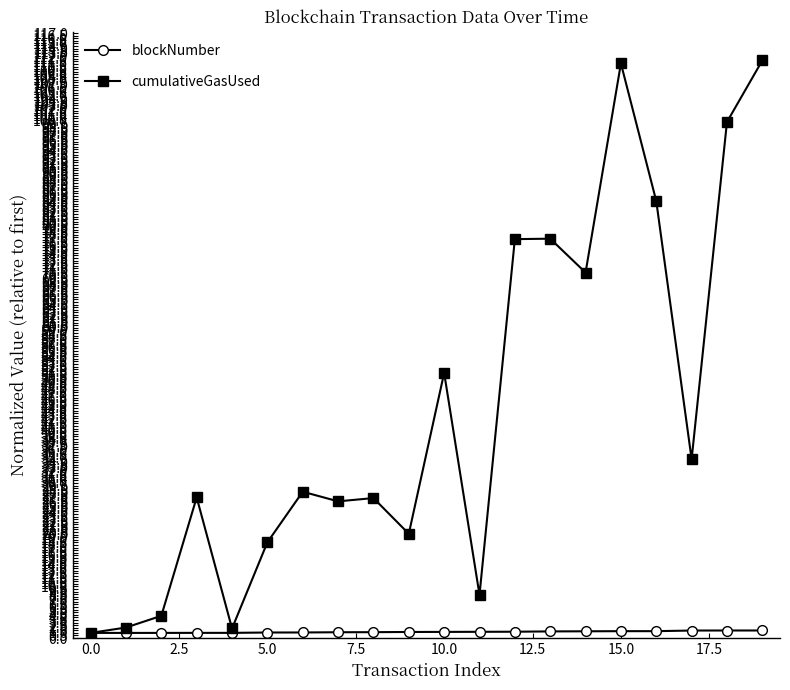

True or false: cumulativeGasUsed has more than 1 points higher than both neighbors.

True